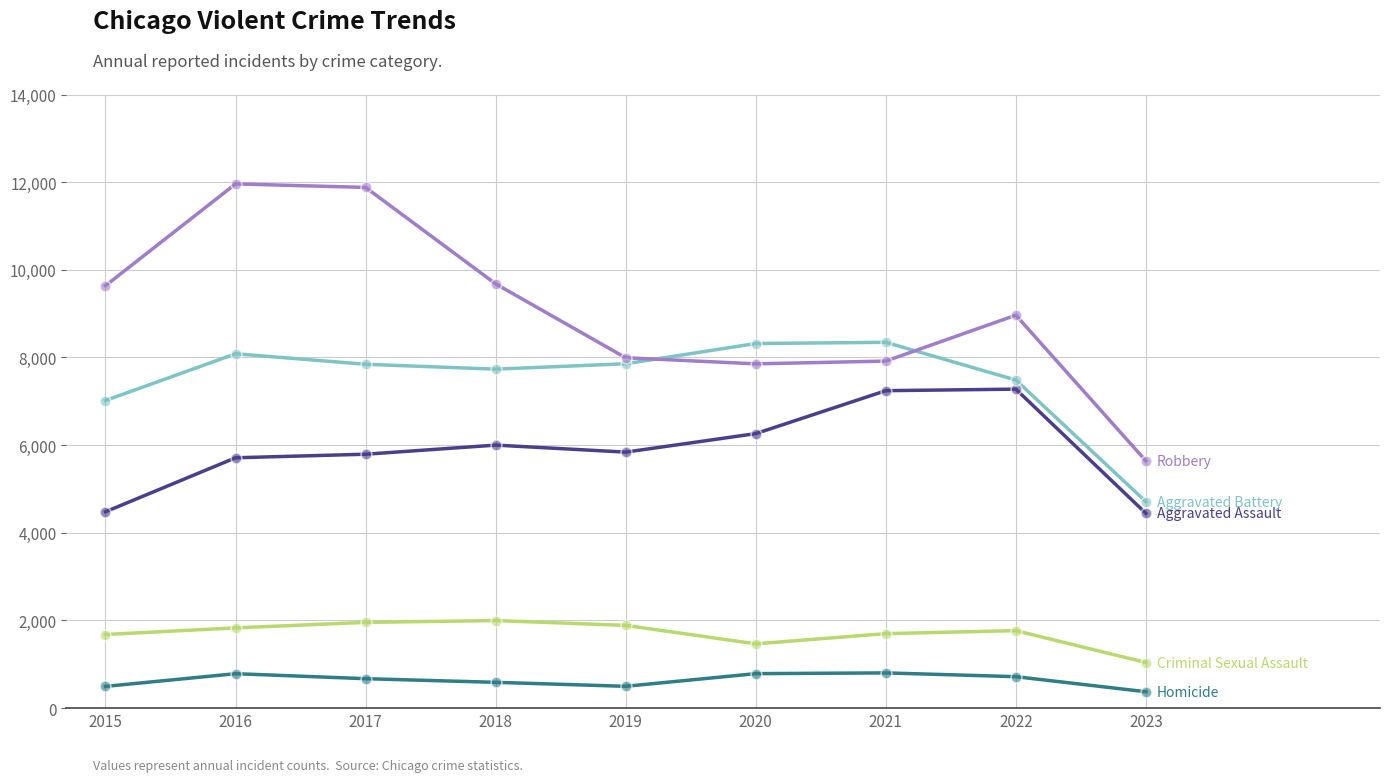

What is the maximum value shown in the chart?

11960